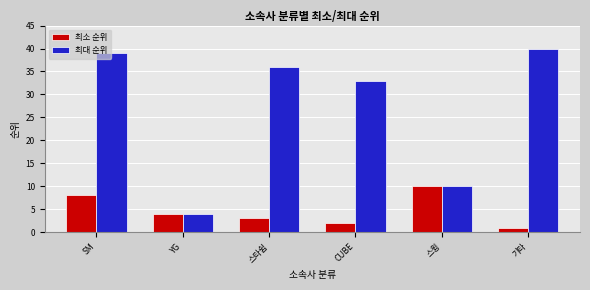

Reading left to right, list all the values displayed in this chart.

최소 순위: SM=8	YG=4	스타쉽=3	CUBE=2	스윙=10	기타=1
최대 순위: SM=39	YG=4	스타쉽=36	CUBE=33	스윙=10	기타=40